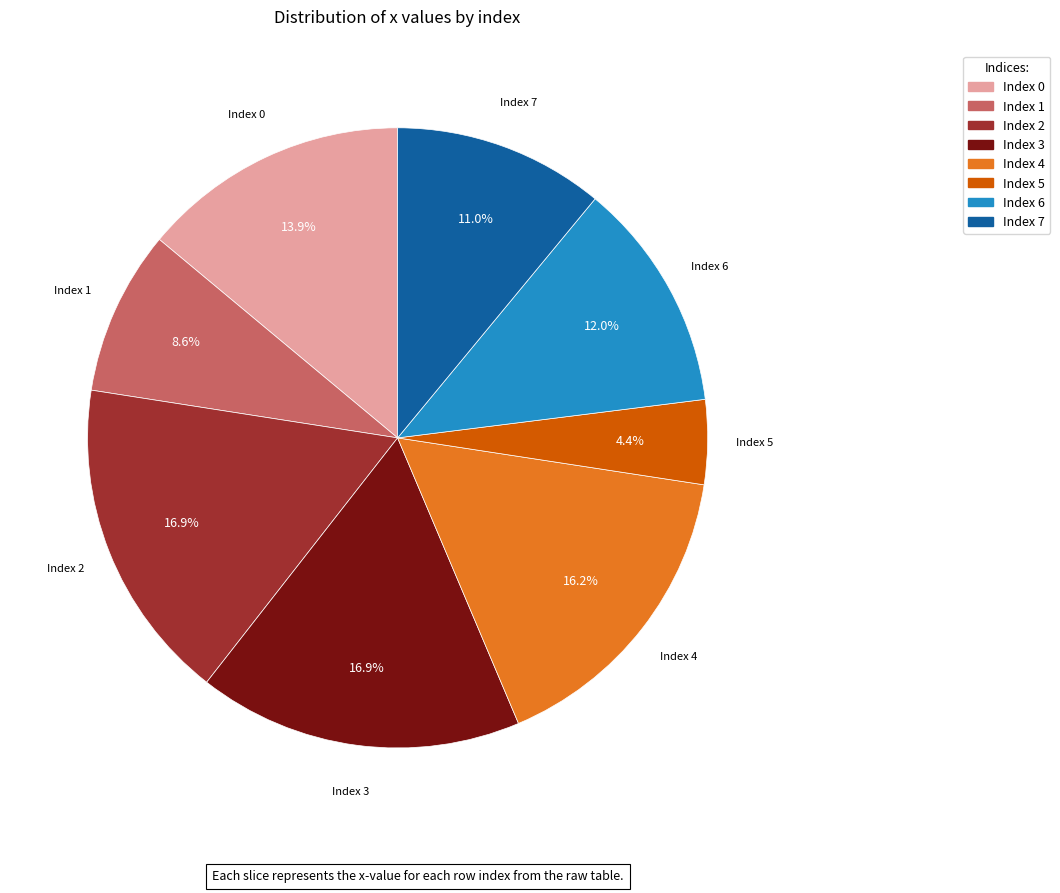

What is the smallest slice in the pie chart?

Index 5